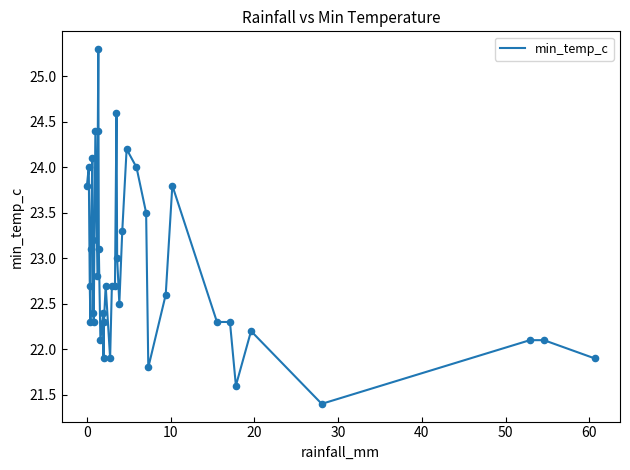

What is the difference between the maximum and minimum values?

3.9